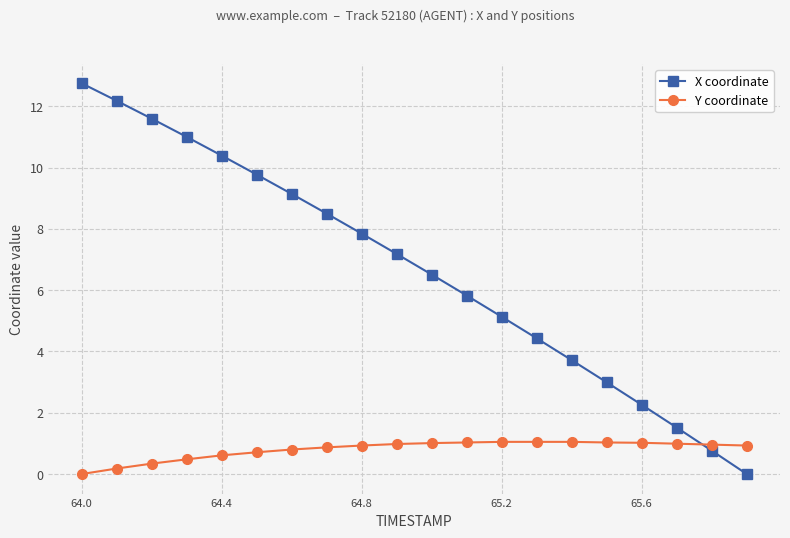

Rank the series by their maximum value, from lowest to highest.

Y coordinate, X coordinate